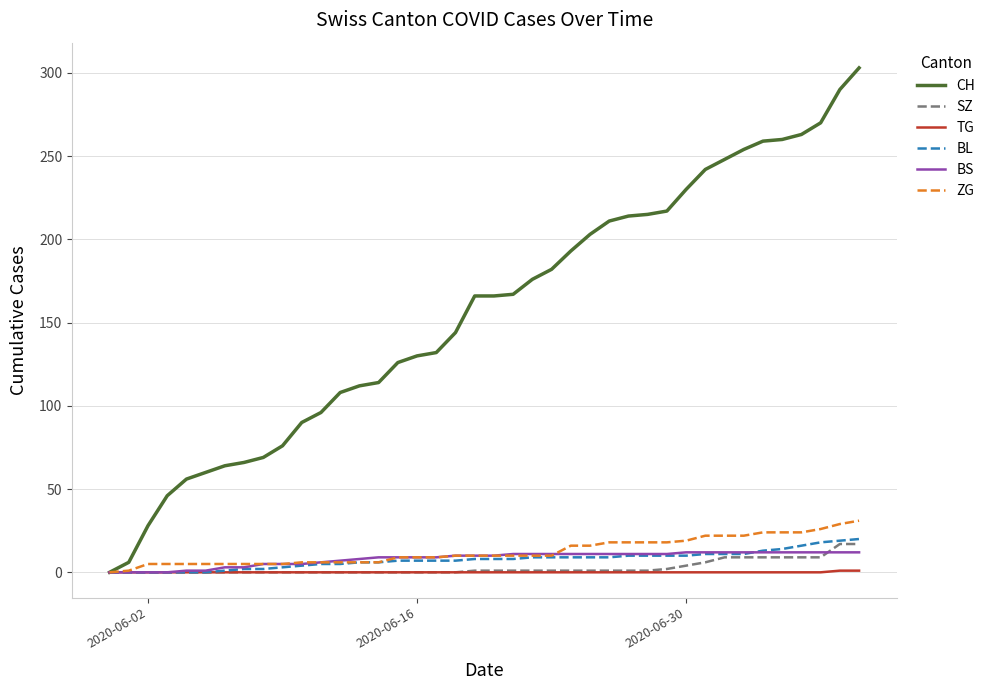

Which series has the largest total across all categories?

CH